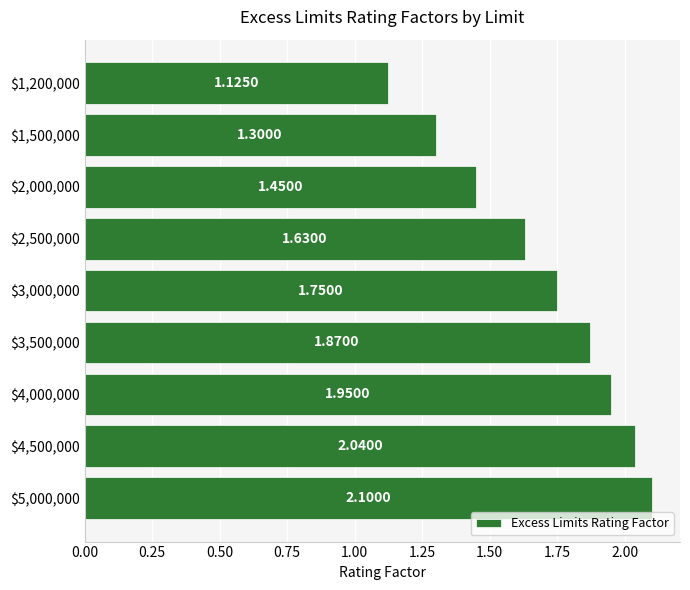

What is the greatest value displayed?

2.1